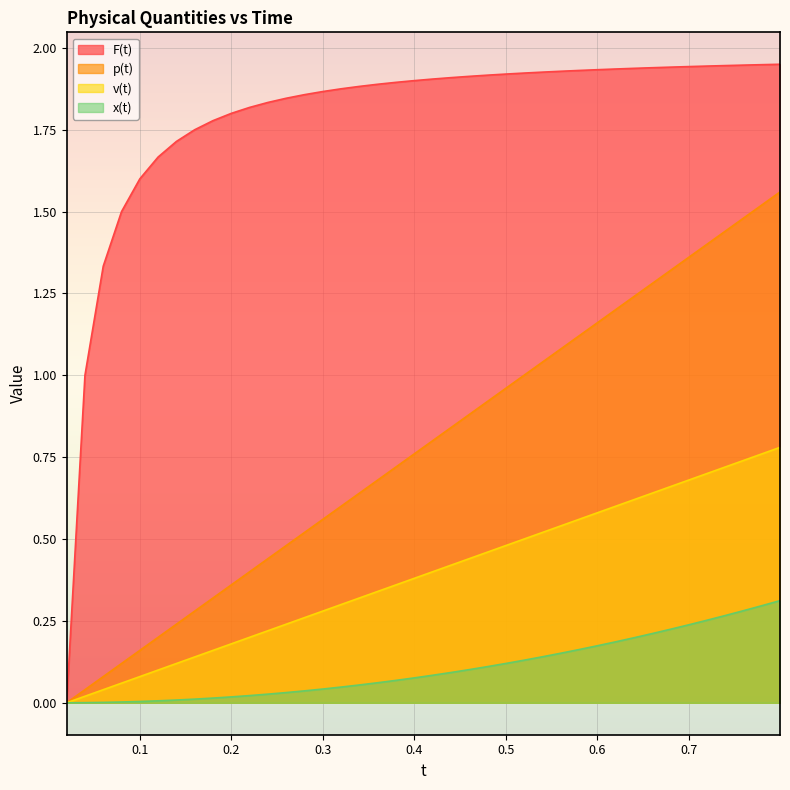

What is the value of the p(t) point at the 23rd from the left?

0.9